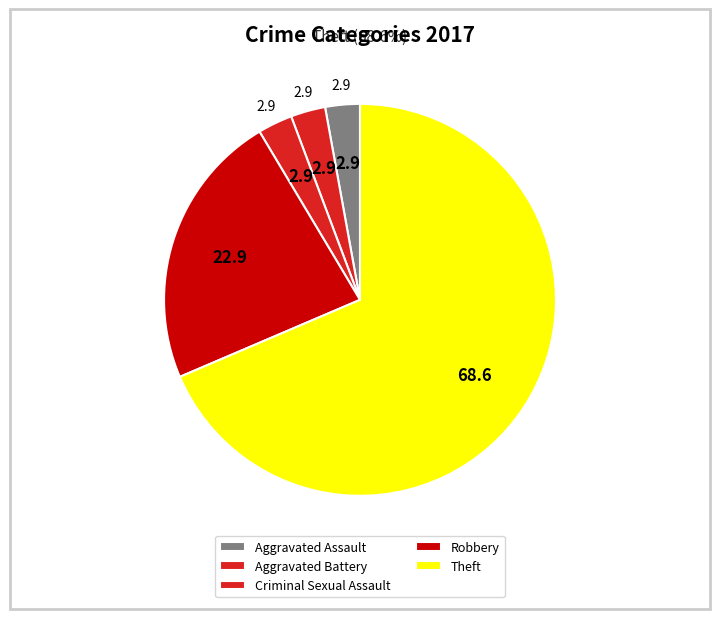

What is the change in value from Robbery to Theft?

+16